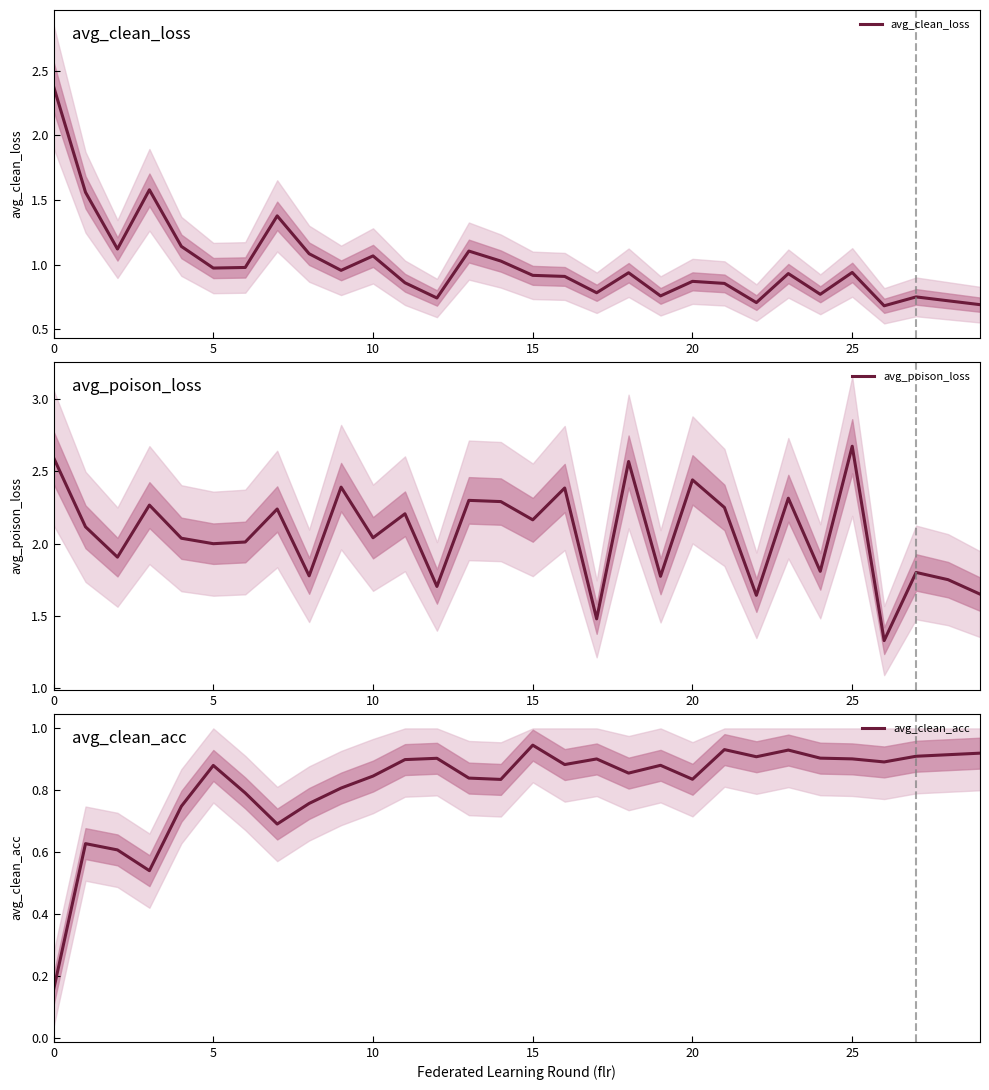

What is the approximate value of avg_poison_loss at 16?

2.4